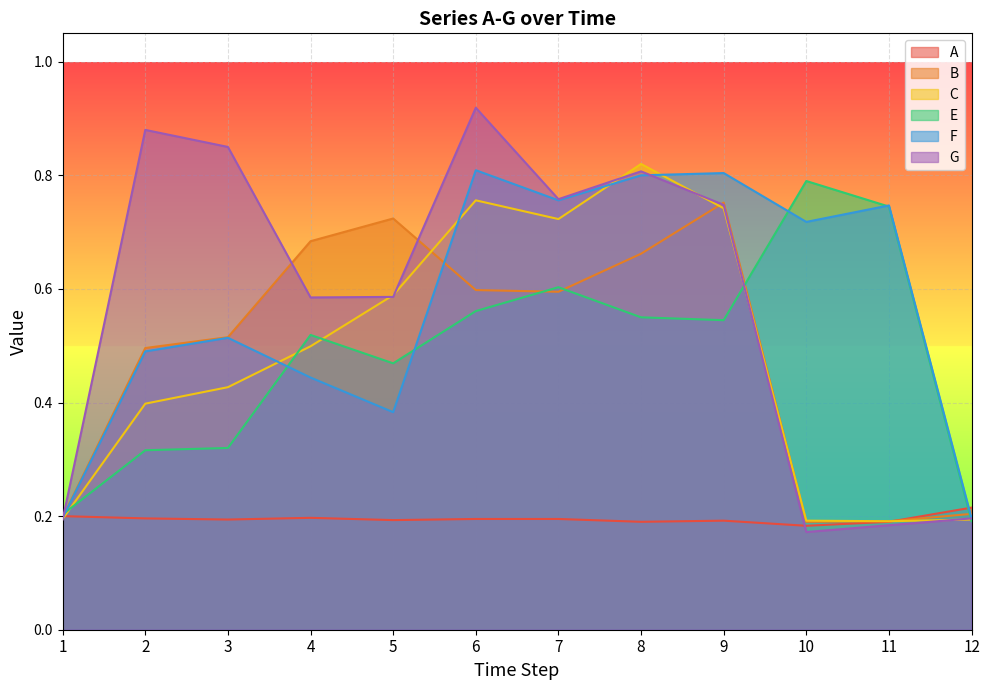

What is the spread (max minus min) of values at 3?

0.7